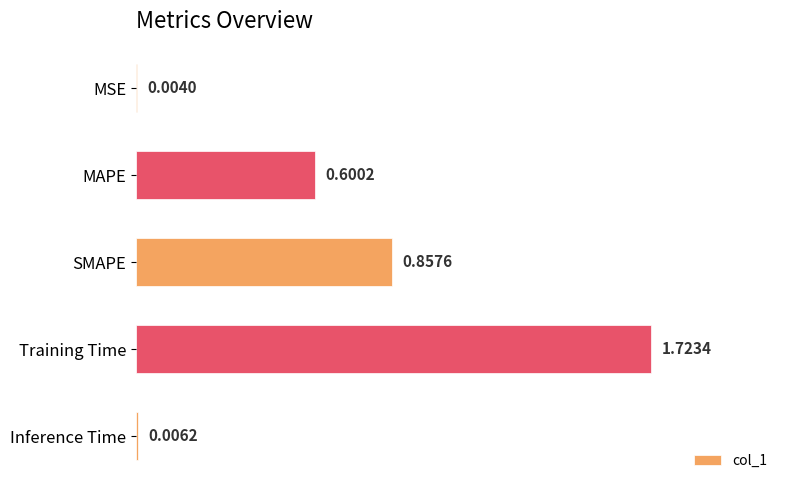

What is the sum of all values?

3.2